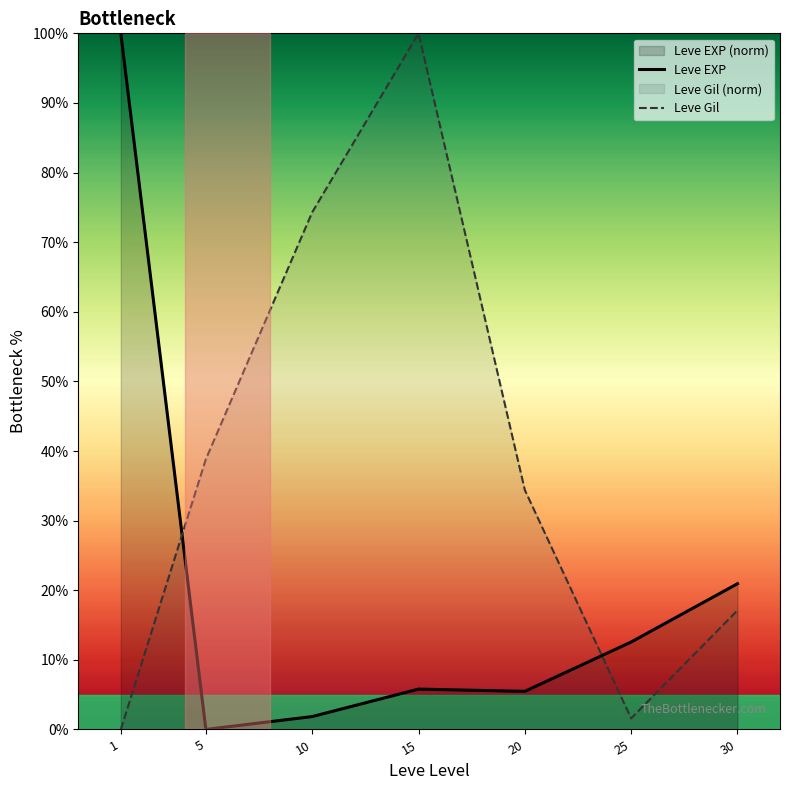

How many data points in Leve Gil are above 34?

4